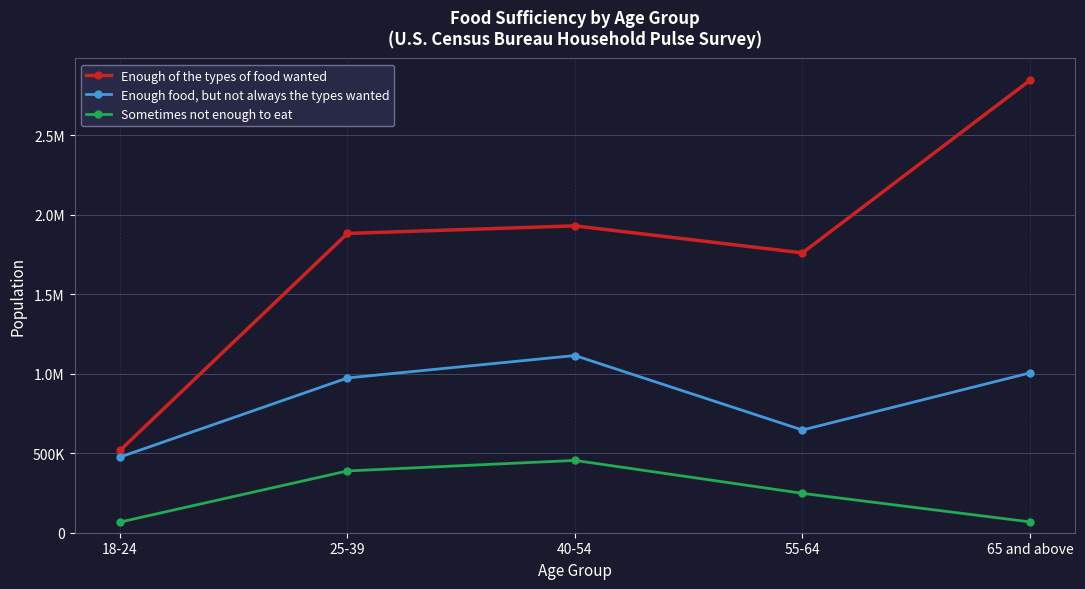

Does the chart have visible grid lines?

Yes